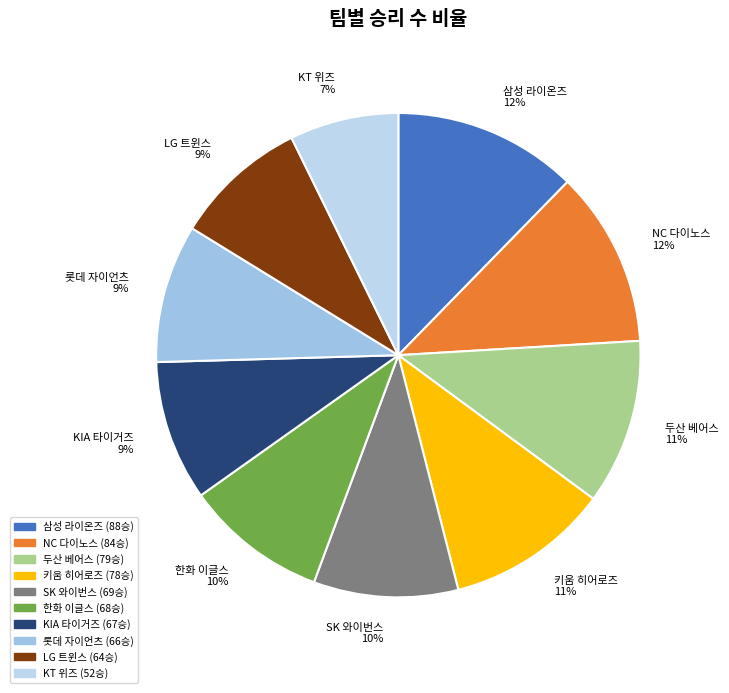

Is it true that KT 위즈 is 1% of the pie?

False